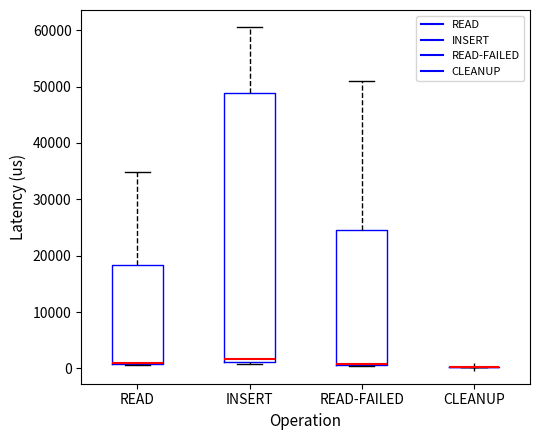

Which box is the tallest, from its lower edge to its upper edge?

INSERT